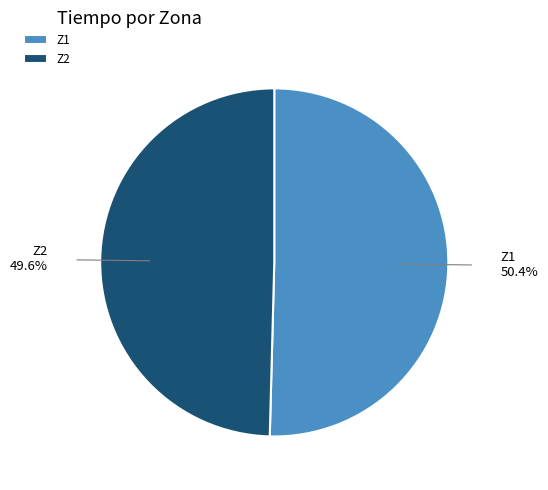

Approximately how many times larger is the value at Z2 compared to Z1?

1.0